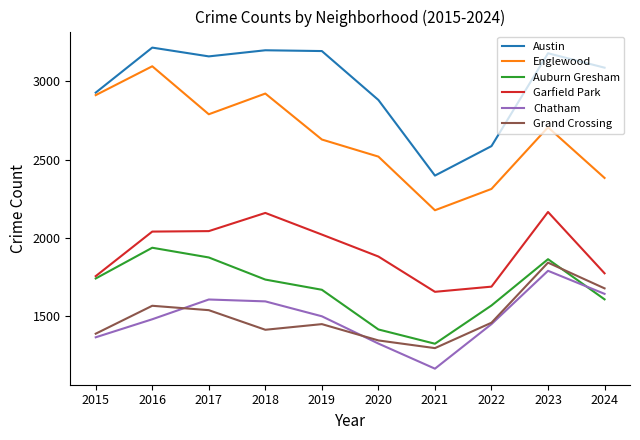

Does the chart have visible grid lines?

No